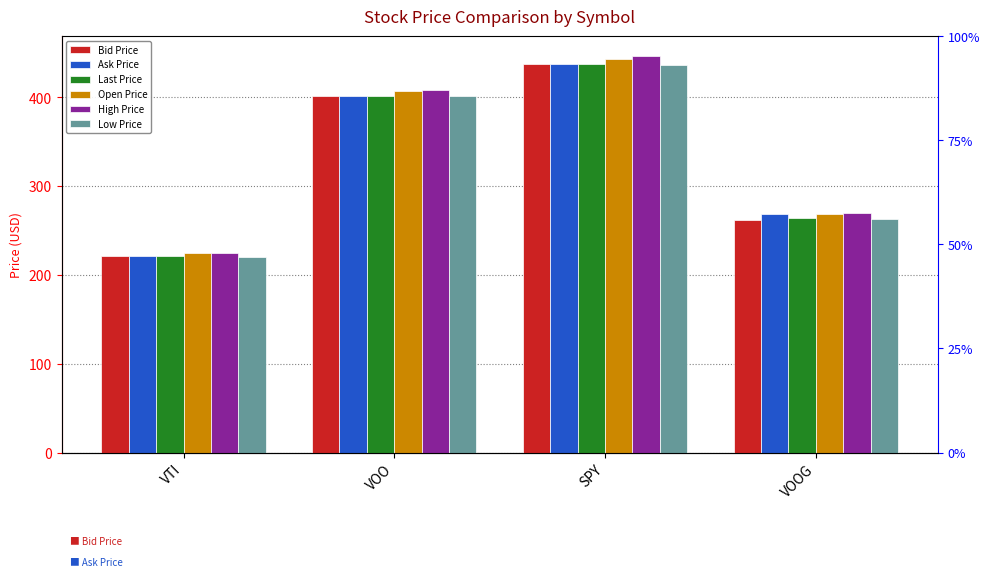

Where is High Price nearest to the value 335?

VOOG